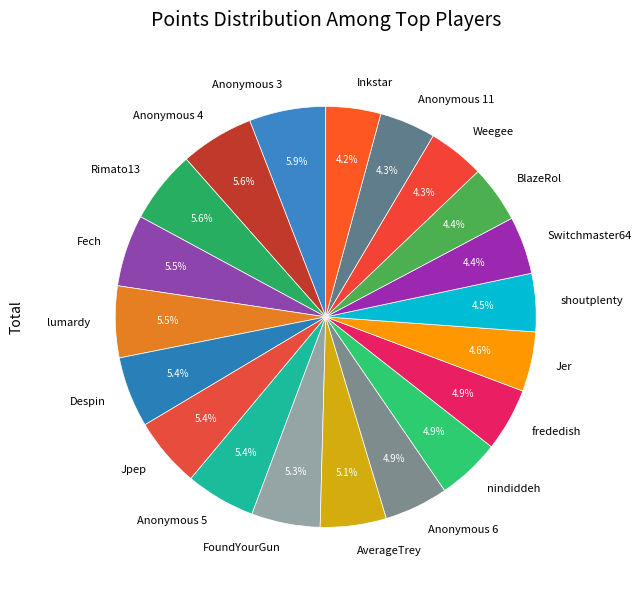

The nindiddeh slice represents 15% of the pie. True or false?

False